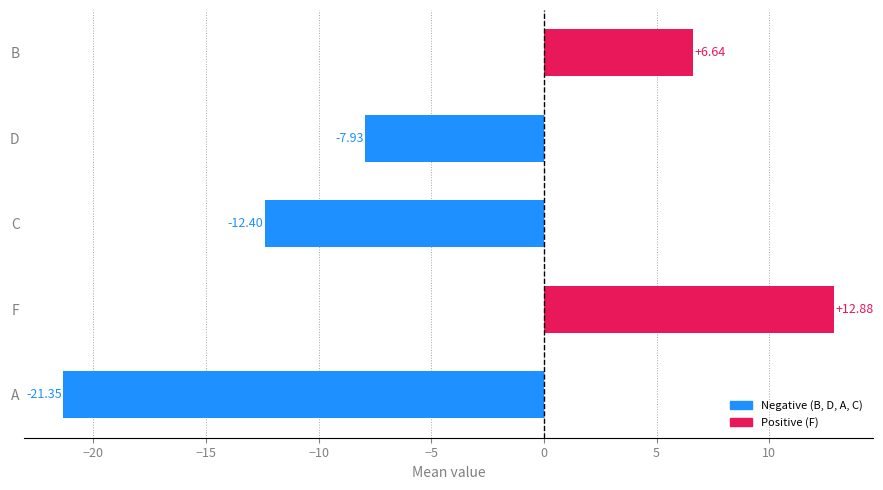

List the labels in order of value, largest first.

F, B, D, C, A